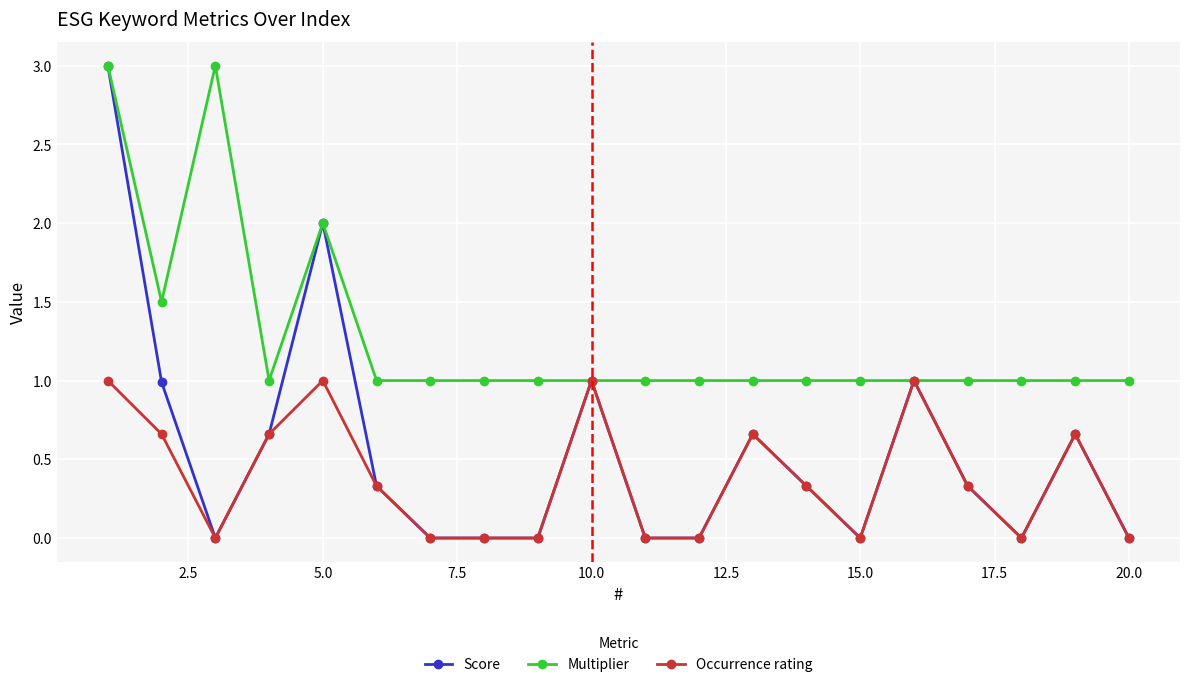

How many lines are shown in the chart?

3